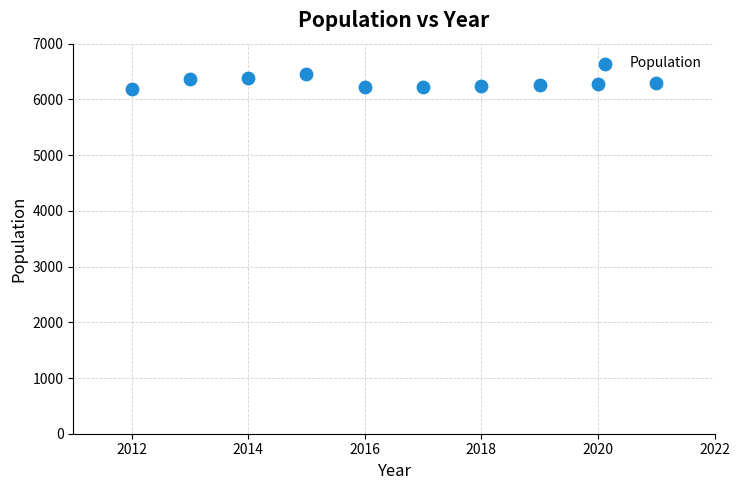

What is the average Y value?

6295